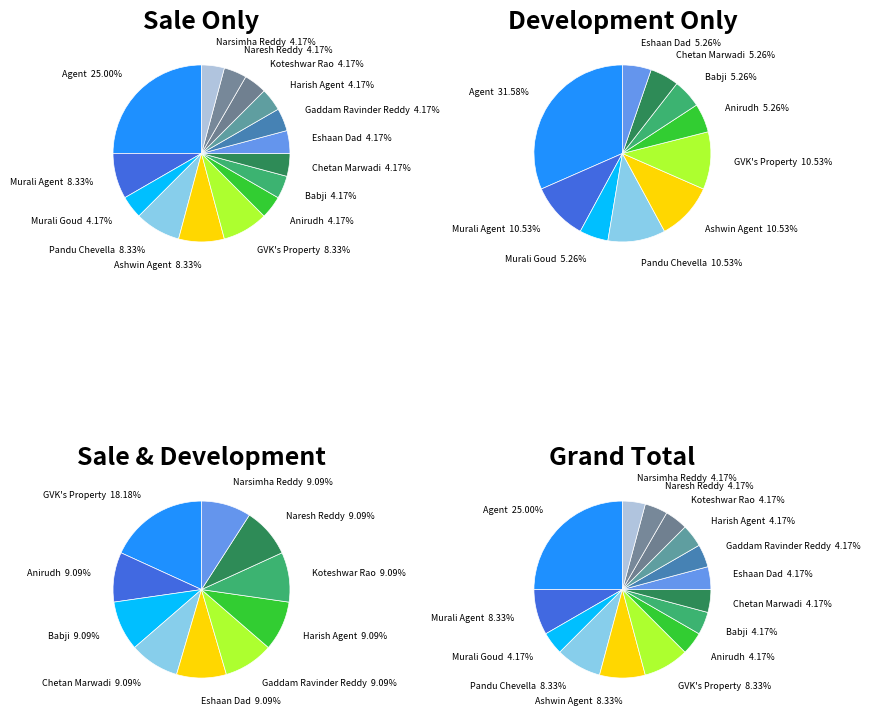

Do Agent and Chetan Marwadi together represent more than half of the pie?

No